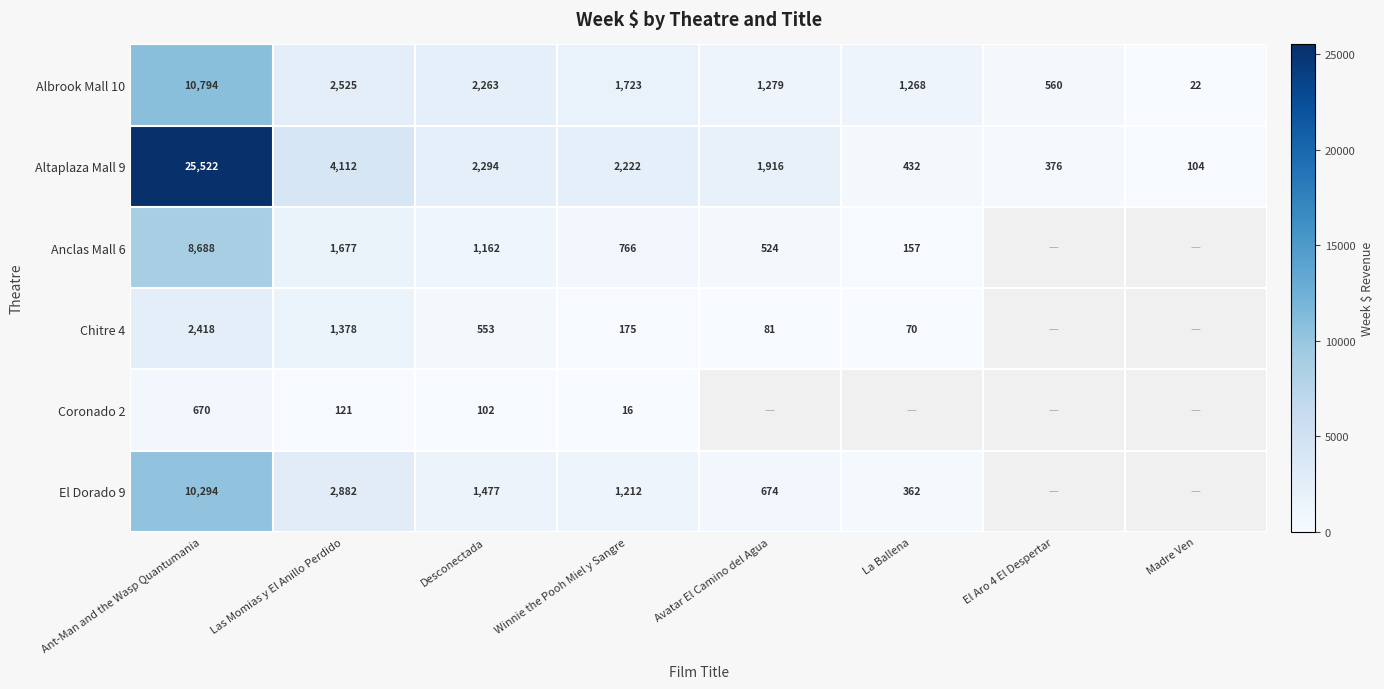

At which label does Altaplaza Mall 9 first exceed 2222?

Ant-Man and the Wasp Quantumania